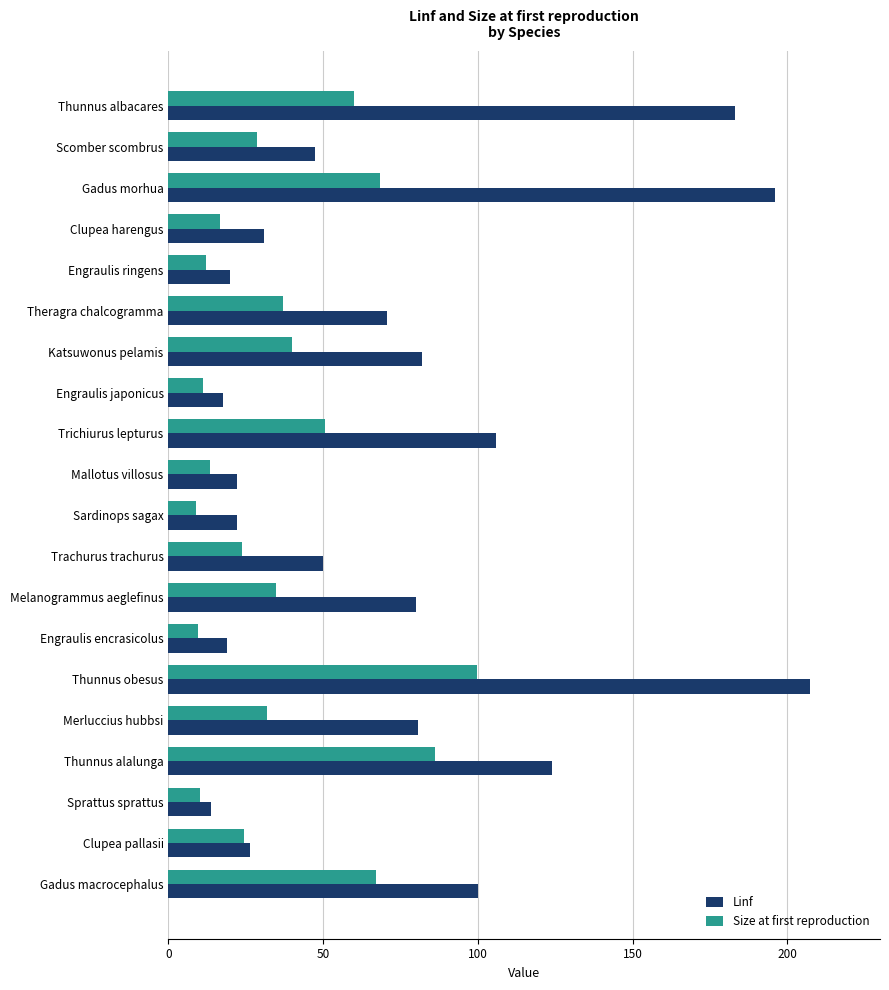

What is the difference between the maximum and minimum values in the Size at first reproduction series?

90.7